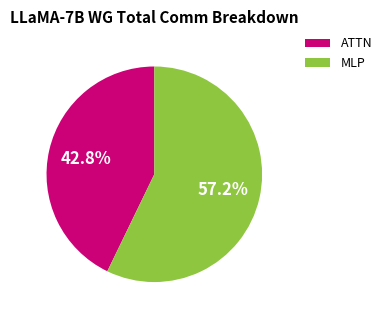

True or false: MLP accounts for 57% of the total.

True